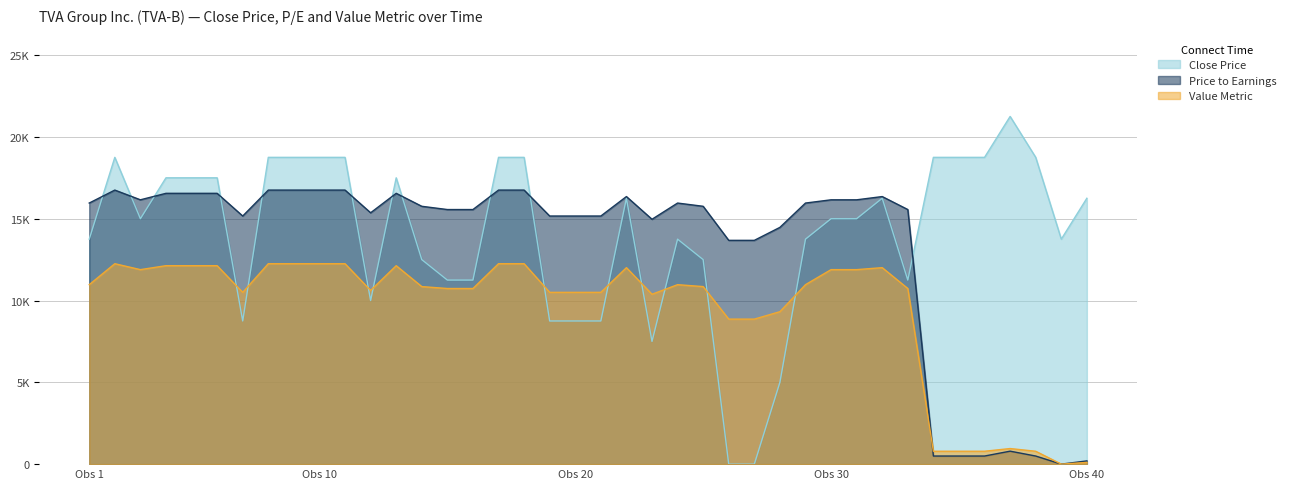

At which label does Value Metric reach its minimum?

38